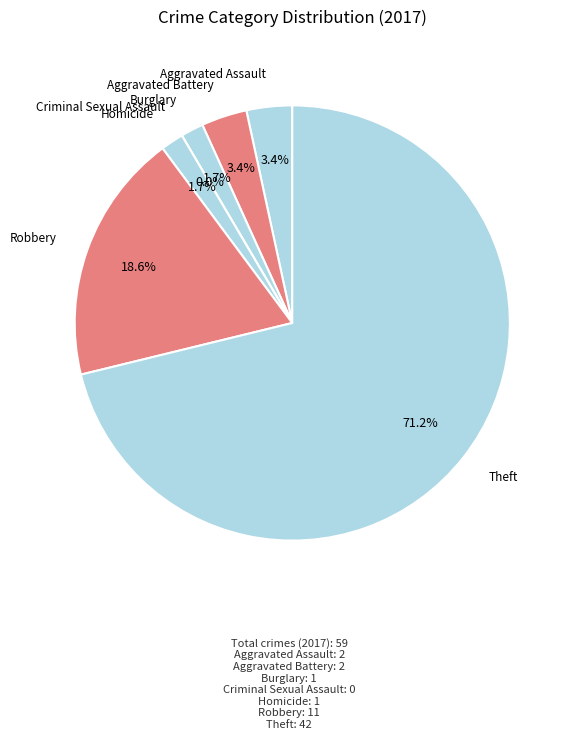

True or false: Aggravated Assault accounts for 1% of the total.

False